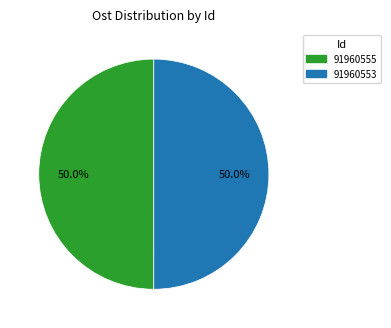

What is the ratio of the value at 91960553 to the value at 91960555?

1.0